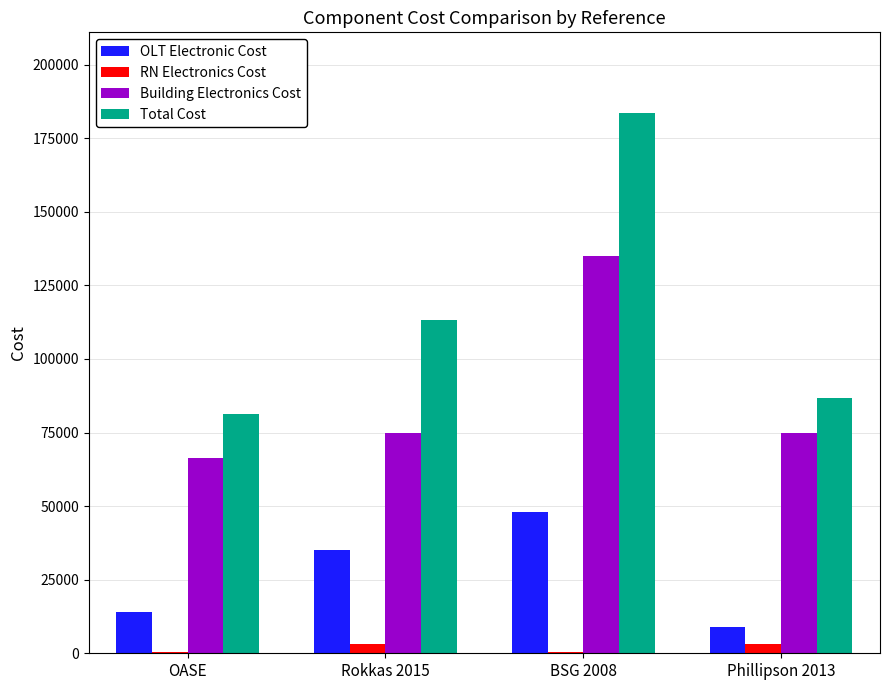

Between BSG 2008 and Phillipson 2013, which series saw the biggest shift?

Total Cost